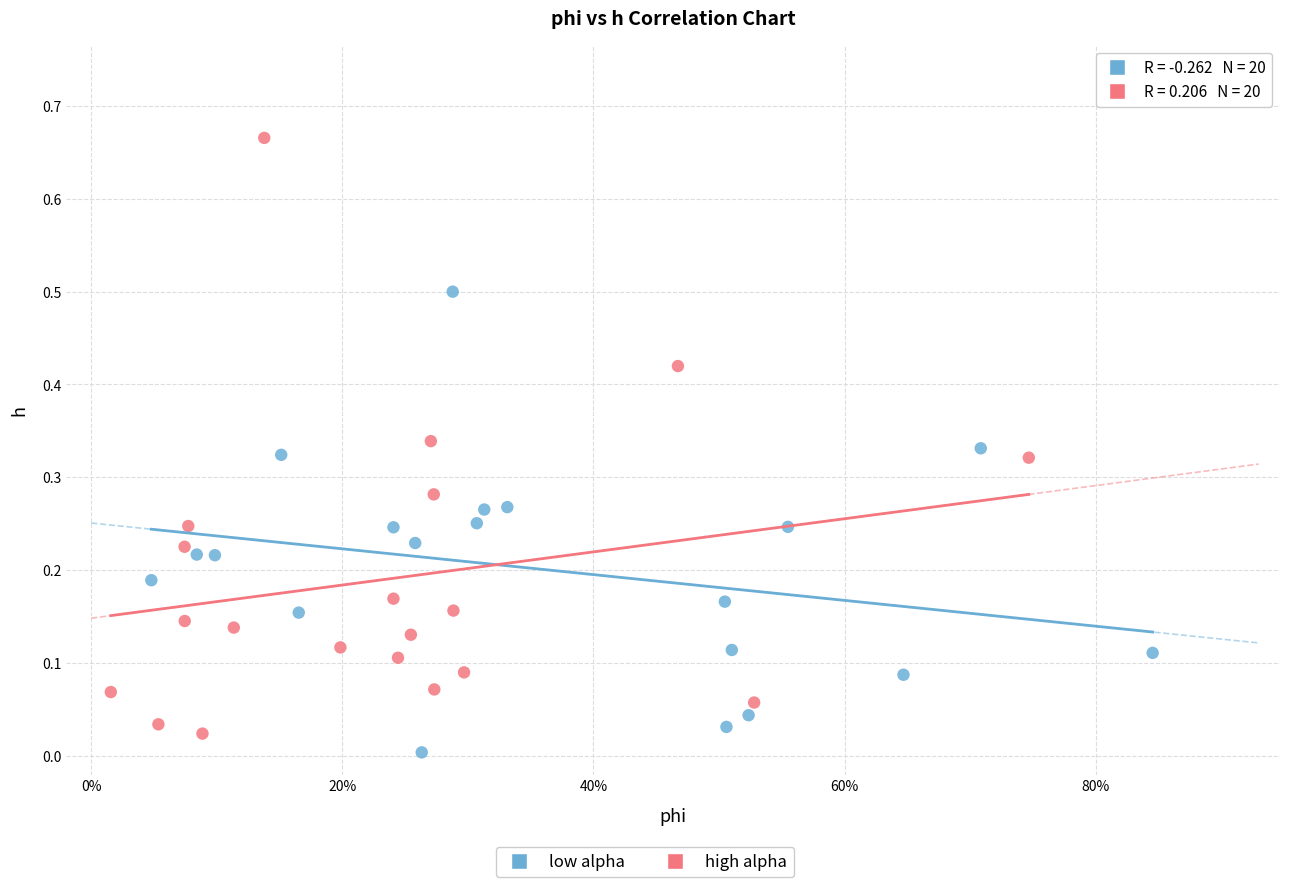

Which series has the widest spread of Y values?

high alpha